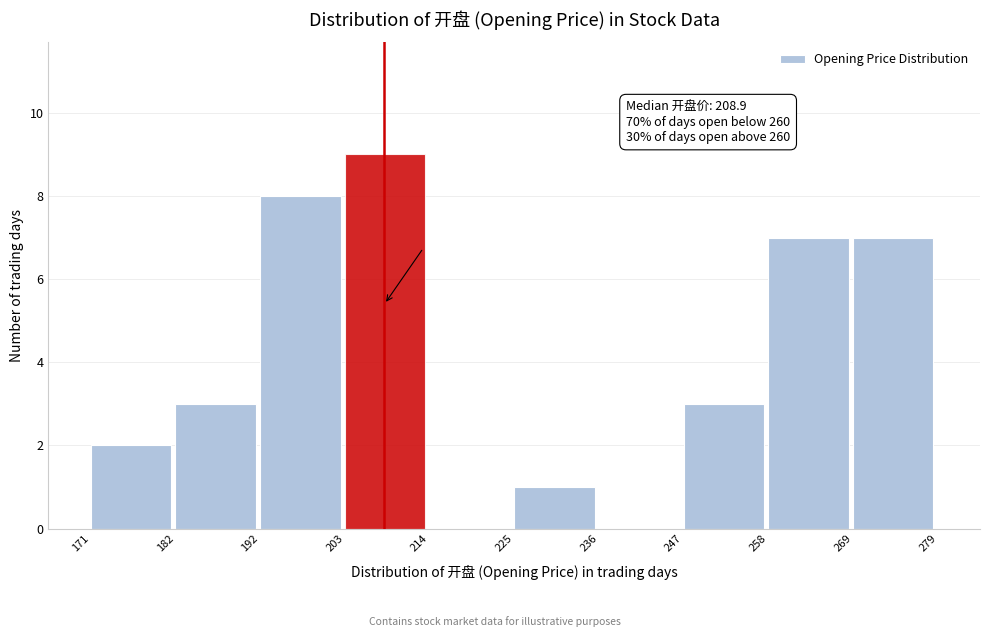

Over which range of the x-axis is the bar tallest?

203 to 214